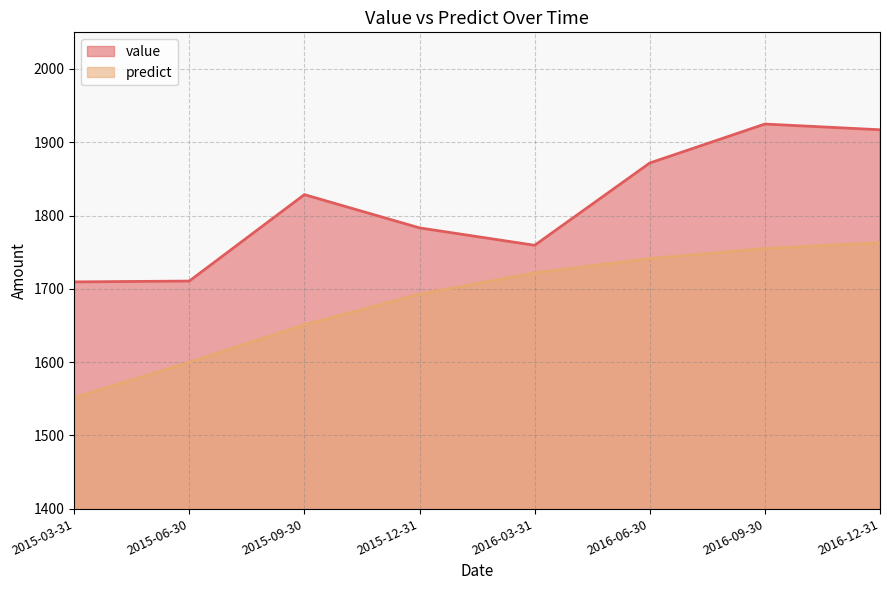

True or false: value and predict cross at least once.

False